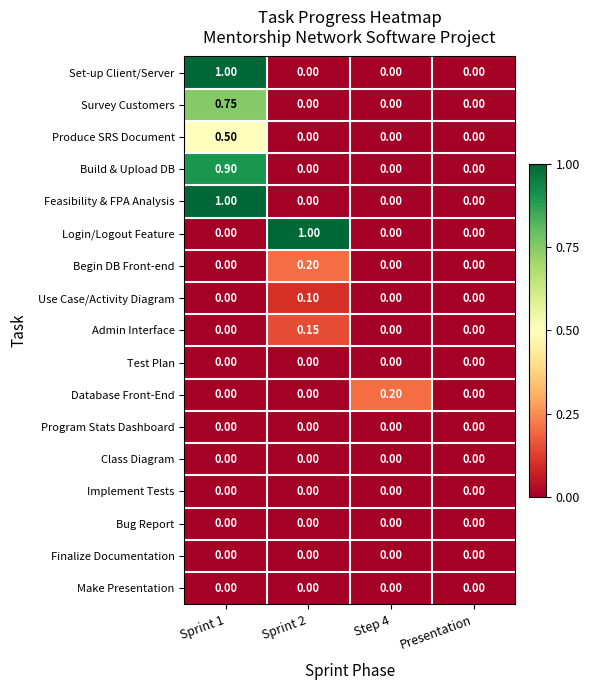

Is the value of Test Plan at Sprint 1 greater than the value of Feasibility & FPA Analysis at Sprint 1?

No